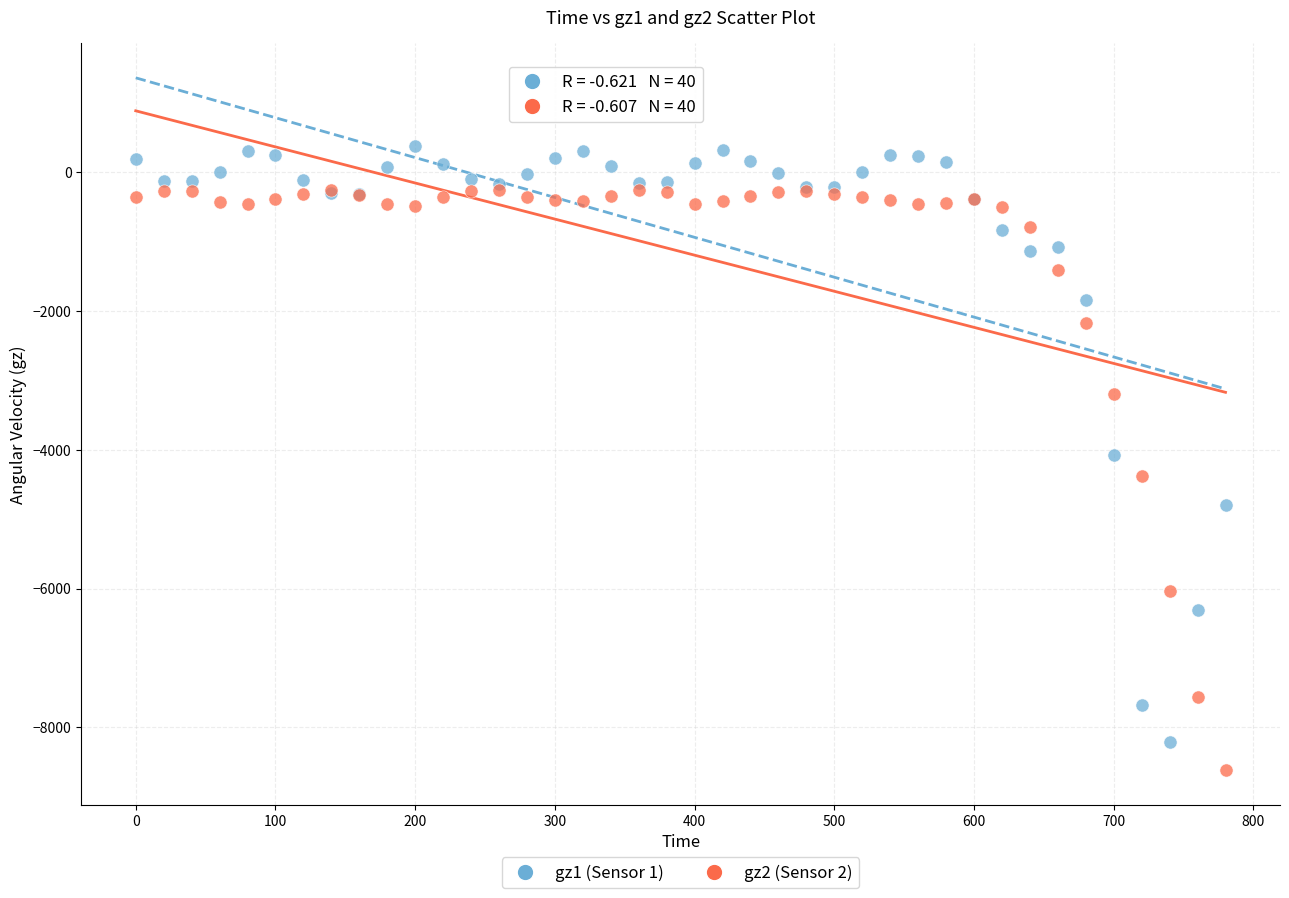

What are all the series names shown in the legend?

gz1 (Sensor 1), gz2 (Sensor 2)